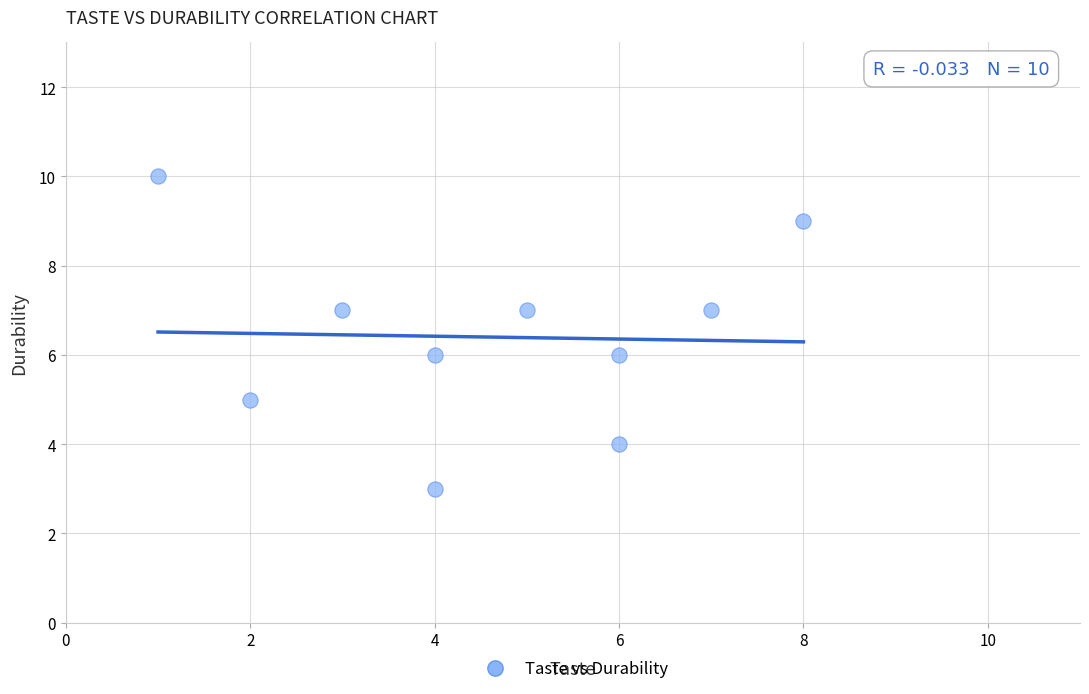

What is the average X value?

5